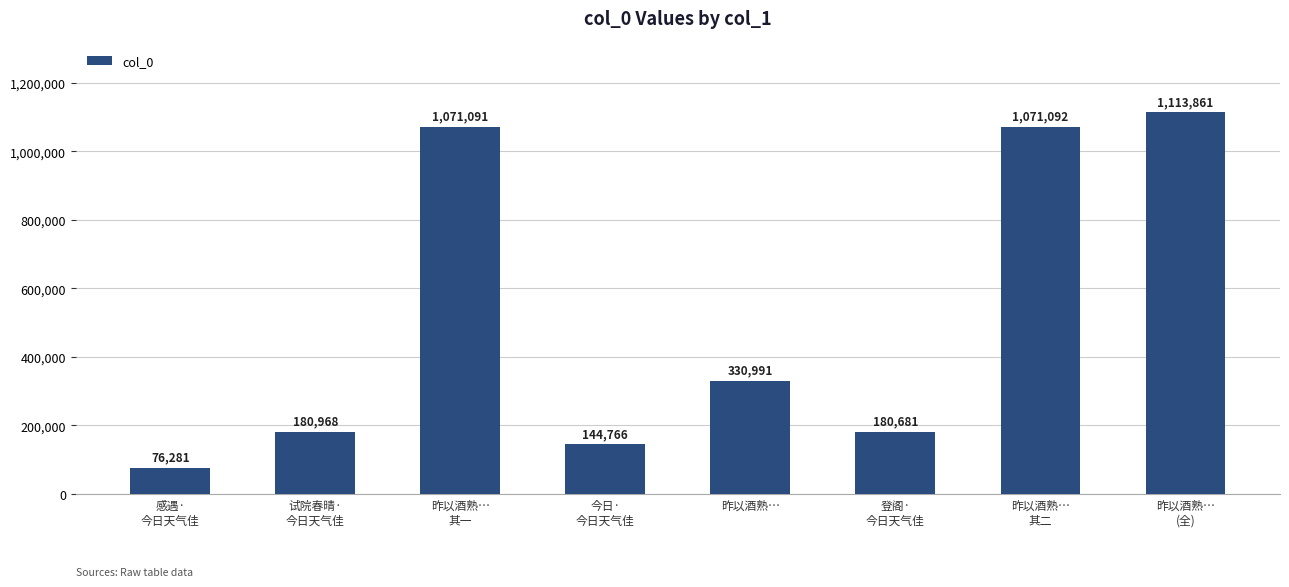

Is it true that the value at 昨以酒熟… is 151637?

False